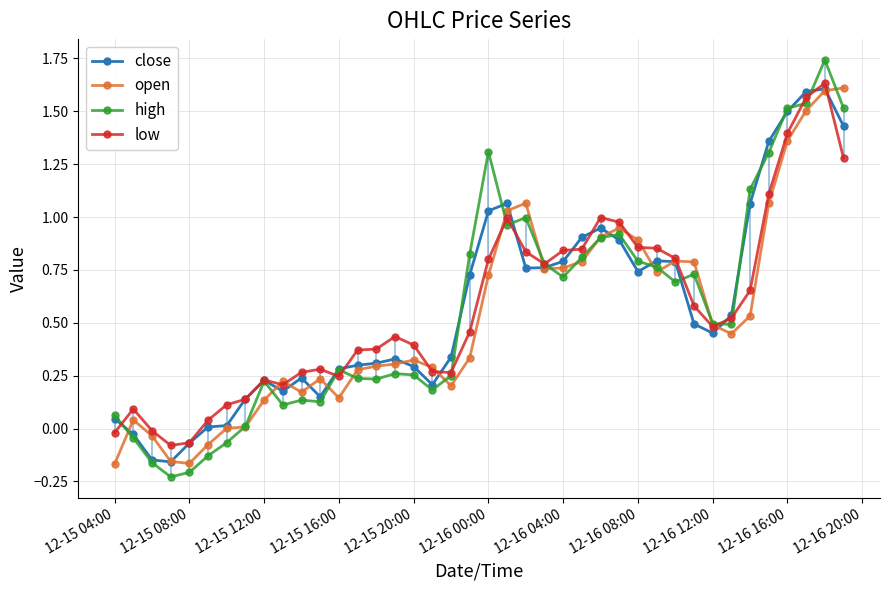

Which series has the largest range (max minus min)?

high